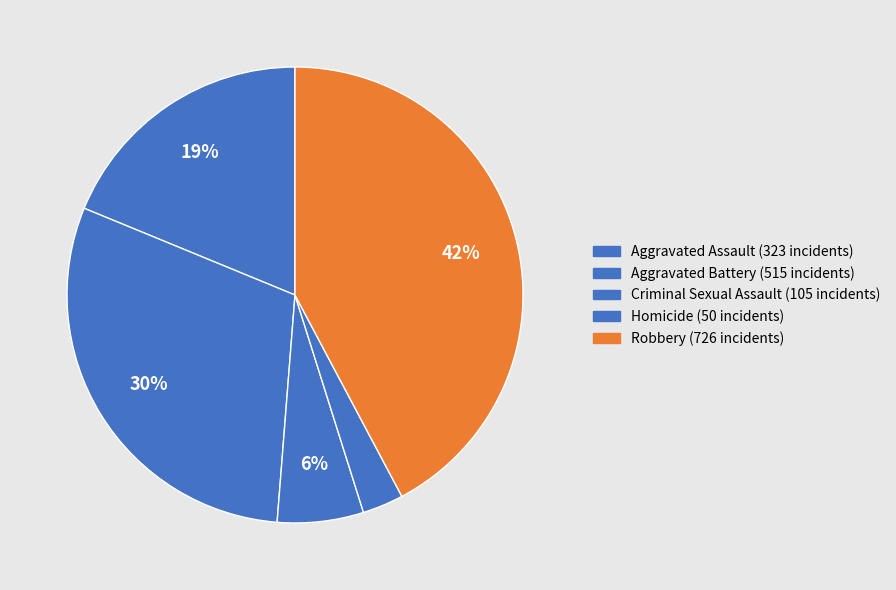

Is there any slice that represents more than half of the pie?

No